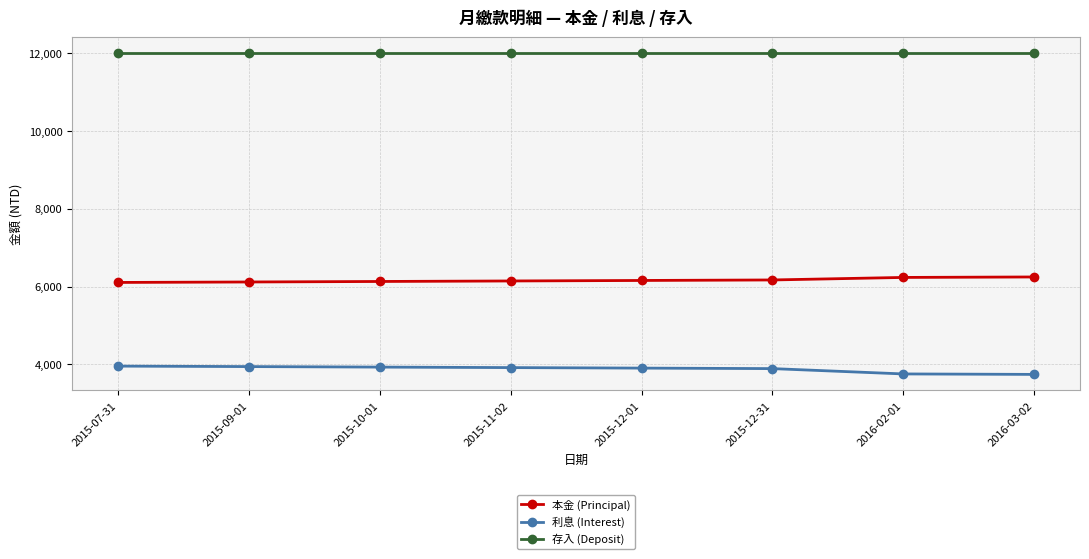

What is the greatest value displayed?

12000